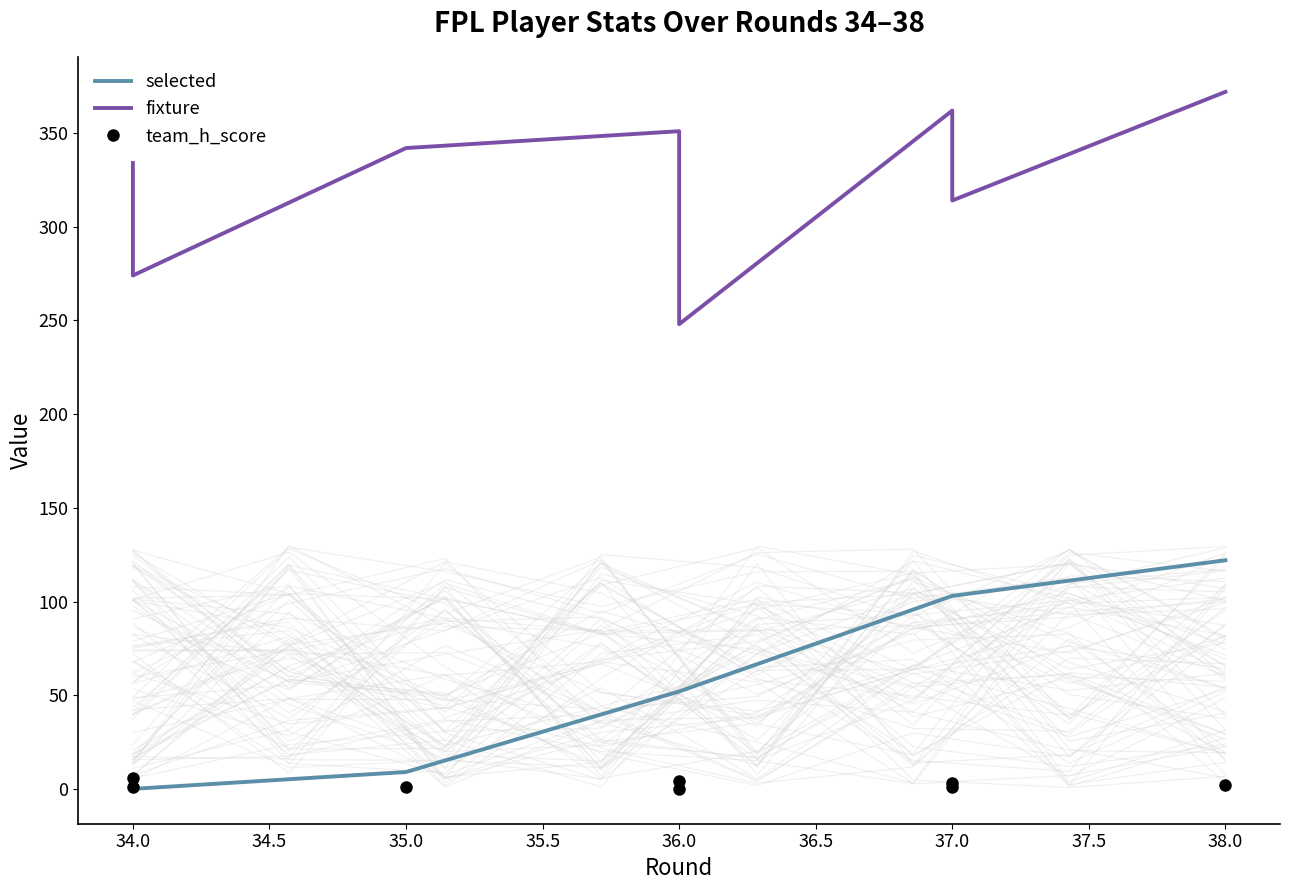

True or false: fixture has more than 0 interior local peaks.

True